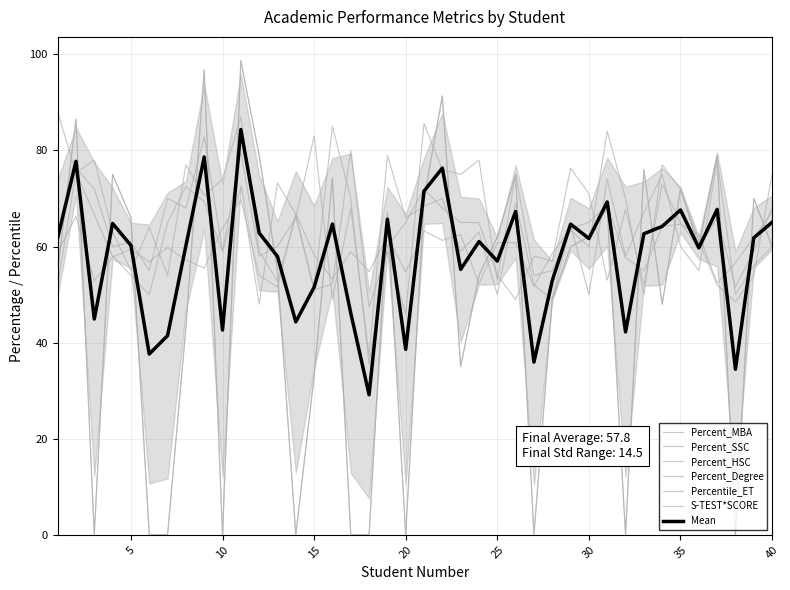

Is this an area chart (filled region under the line)?

No